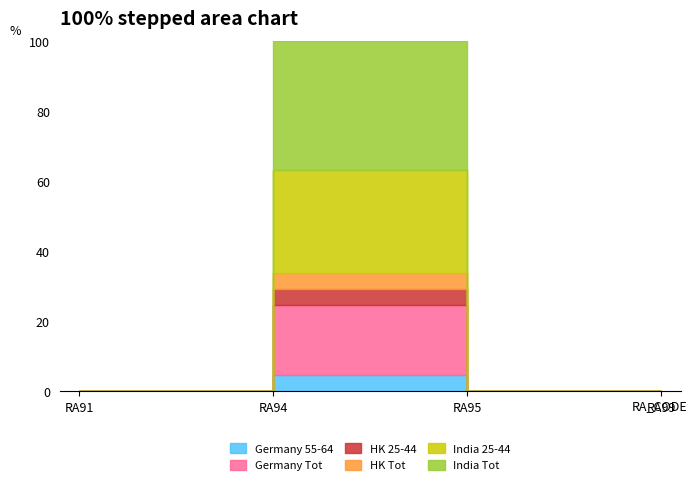

What is the sum of all Germany 55-64 values?

3